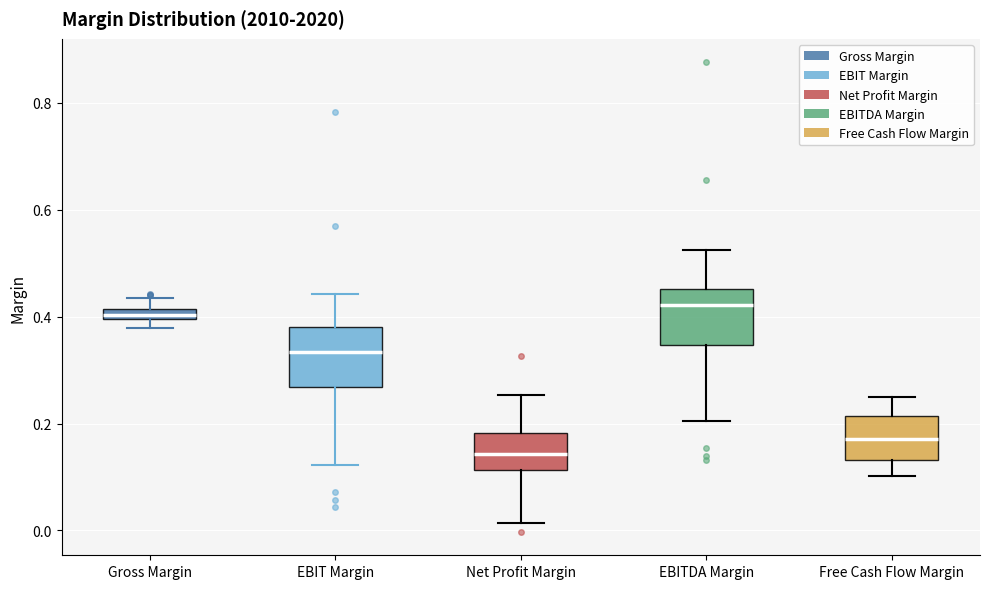

Where is the upper edge of the box for EBITDA Margin on the y-axis? The values are not printed on the chart, so give them approximately, as read against the axis.

0.46